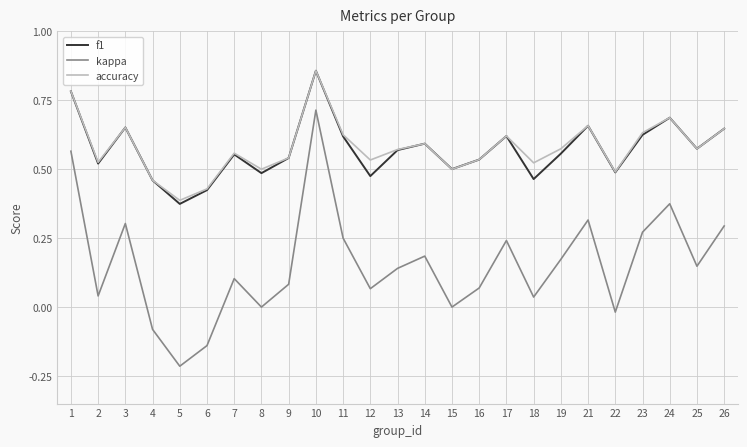

What is the total value across all series at 25?

1.3